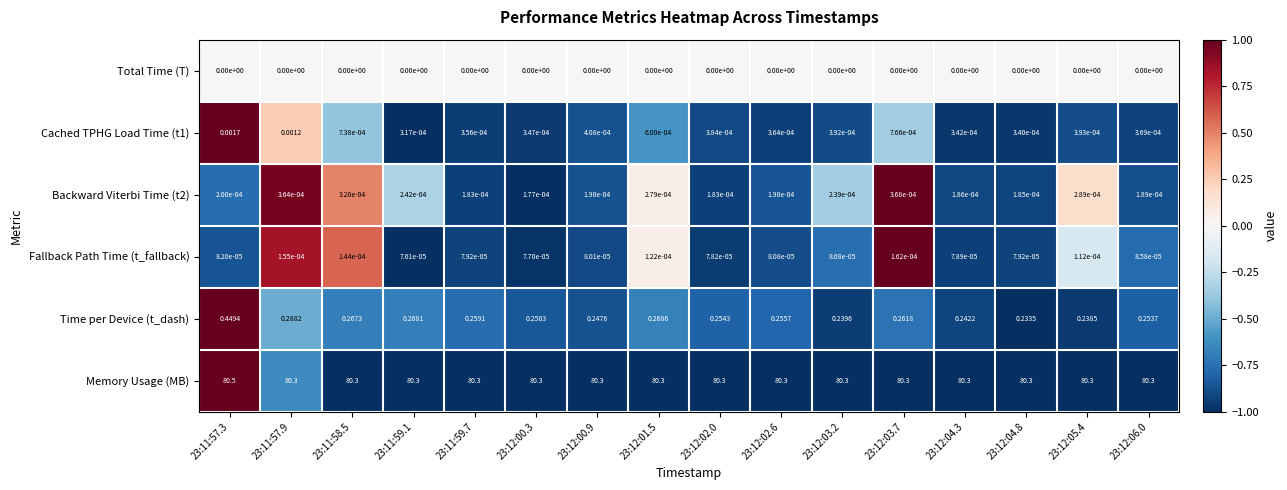

Is the value of Cached TPHG Load Time (t1) at 23:11:59.1 greater than the value of Total Time (T) at 23:12:06.0?

Yes